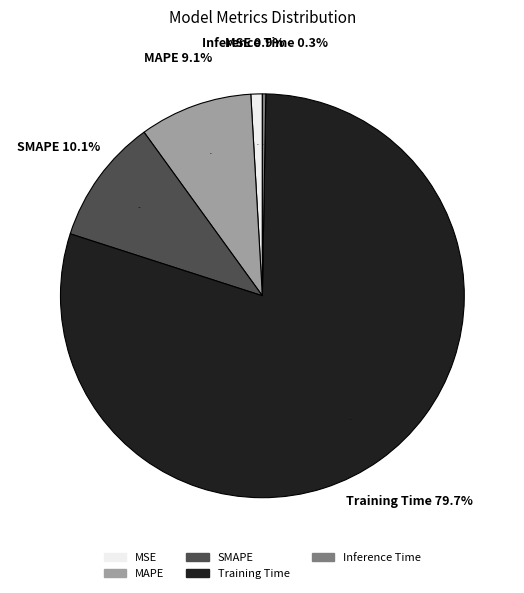

True or false: MAPE accounts for 9% of the total.

True